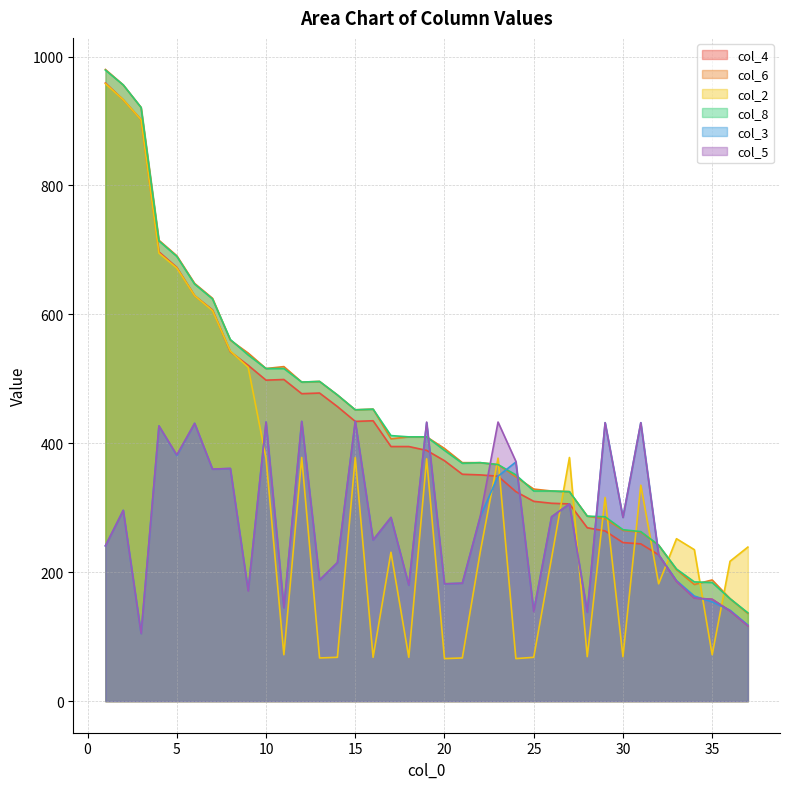

At which label is col_5 closest to 269?

17